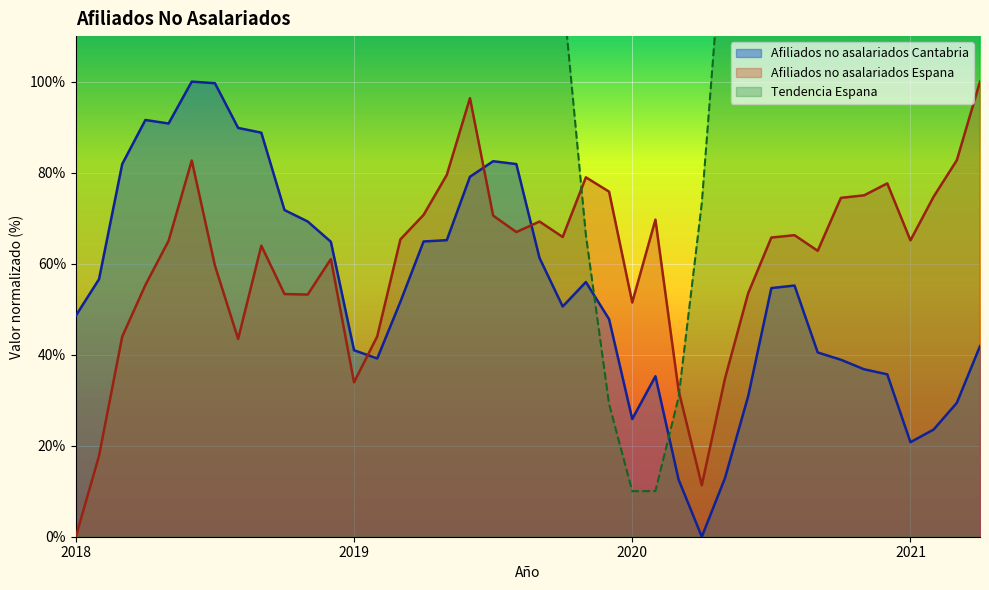

What is the difference between the highest and lowest values at 2020-9?

564.9